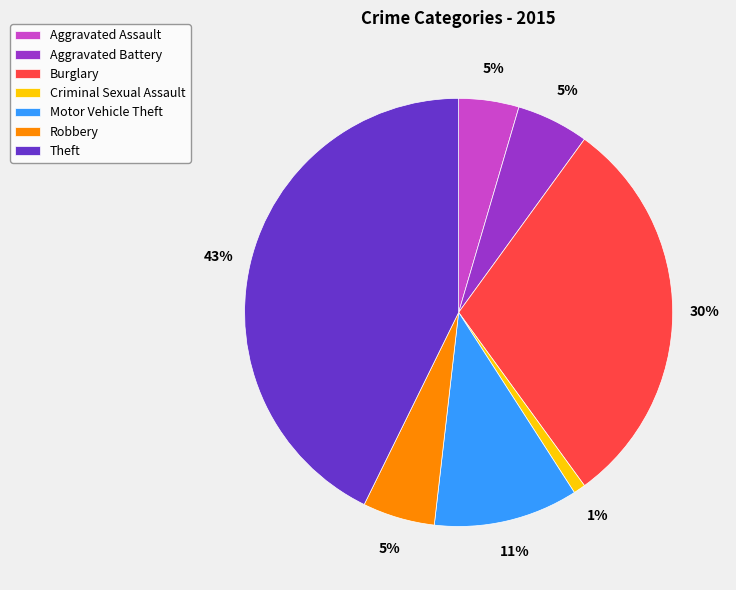

Does Aggravated Assault account for over 50% of the chart?

No